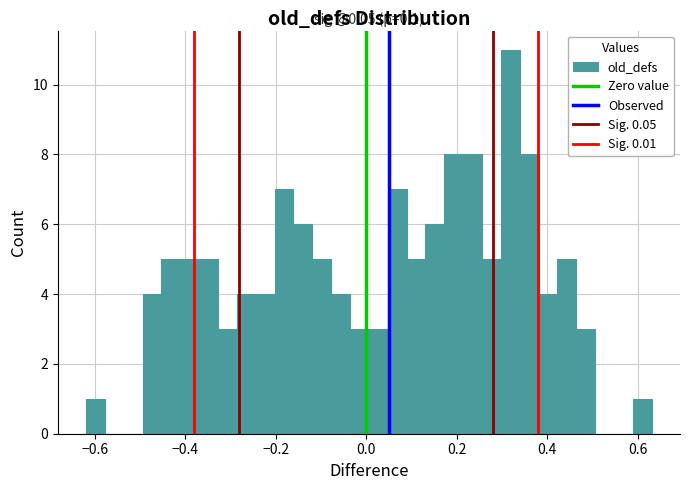

Around what value on the x-axis is the tallest bar? Give the approximate position of its centre, as read against the axis.

0.32